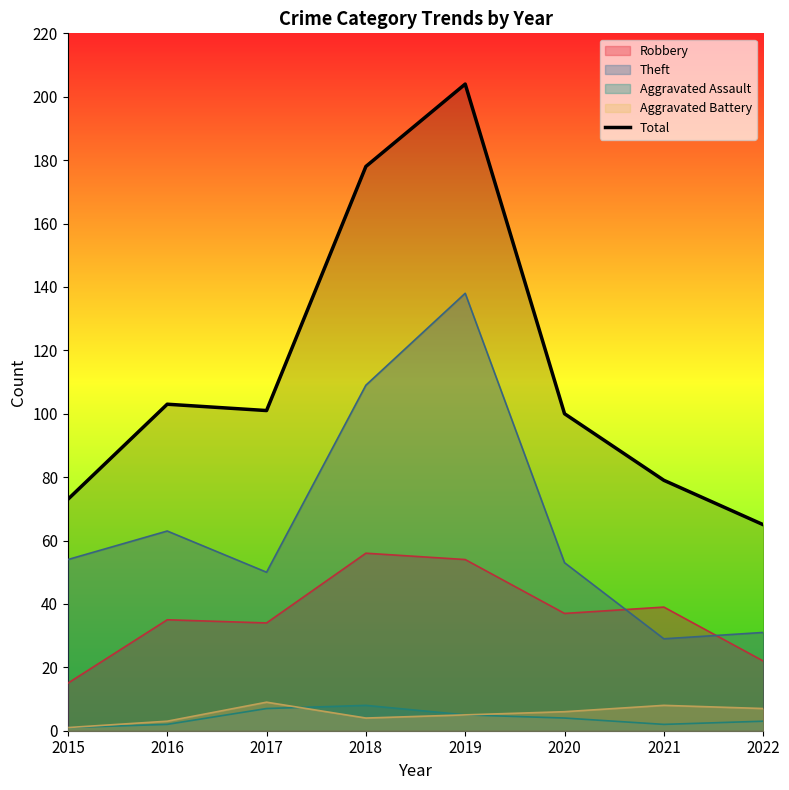

Which category has the lowest value across all series?

2022